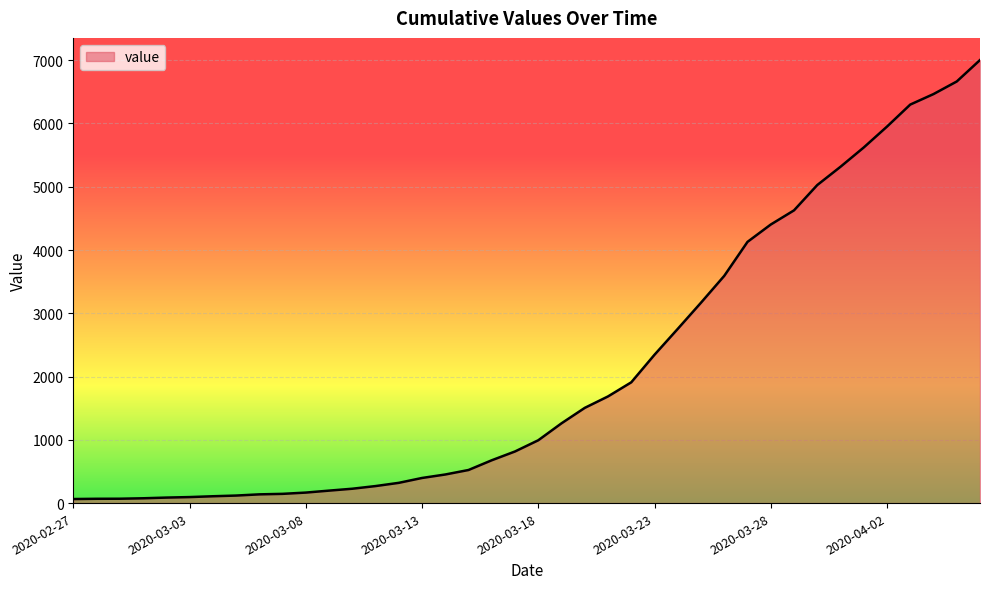

What is the maximum value shown in the chart?

7003